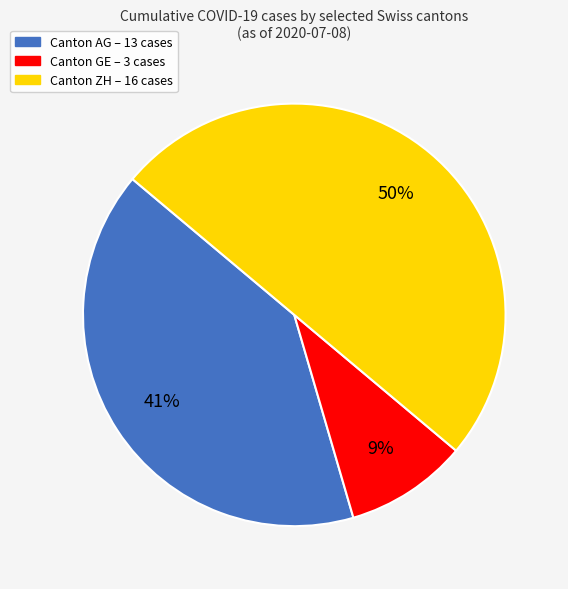

To the nearest percent, what is the average slice percentage?

33%